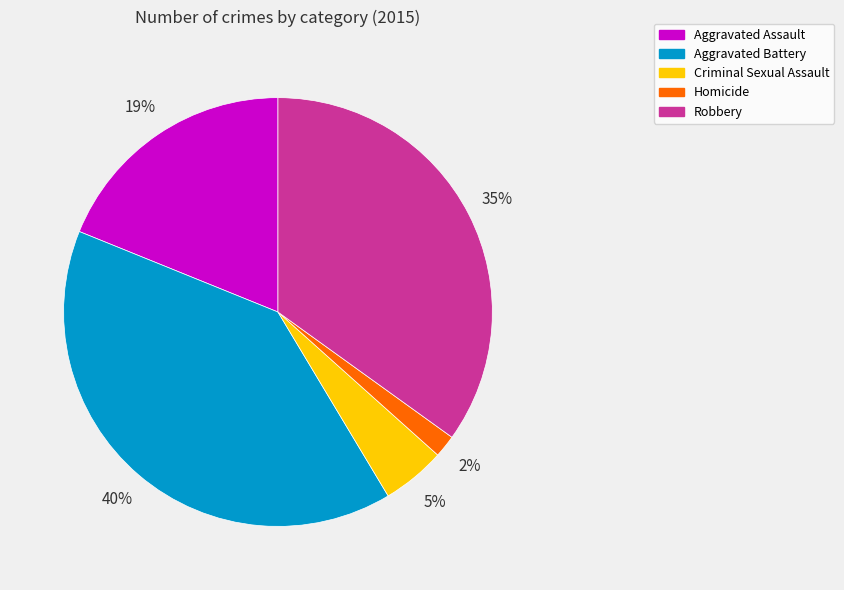

Which slice is the smallest?

Homicide